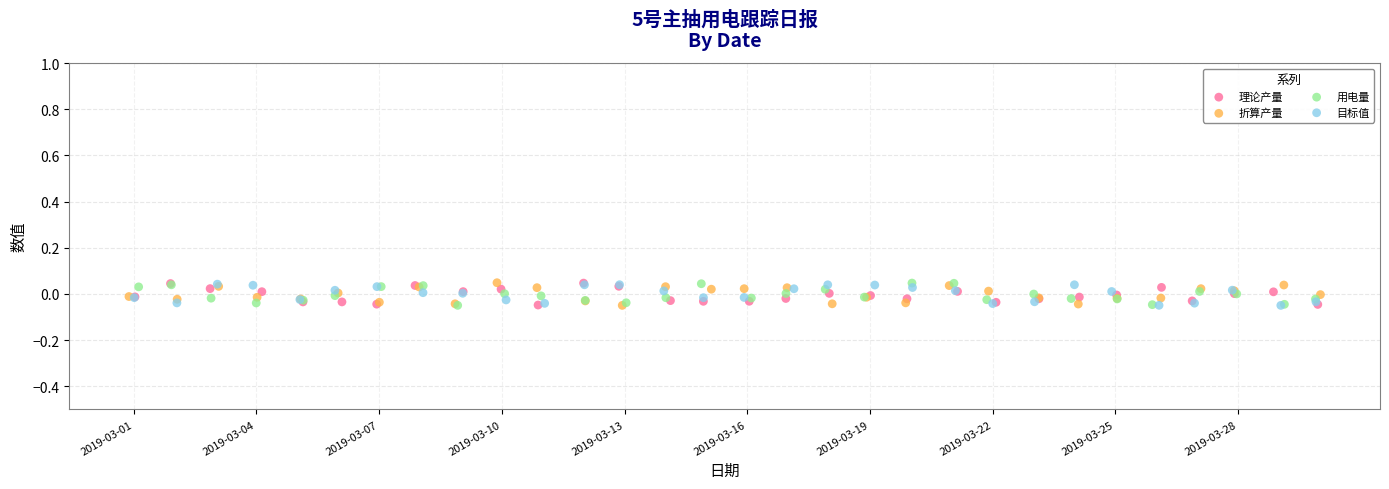

What are all the series names shown in the legend?

理论产量, 折算产量, 用电量, 目标值